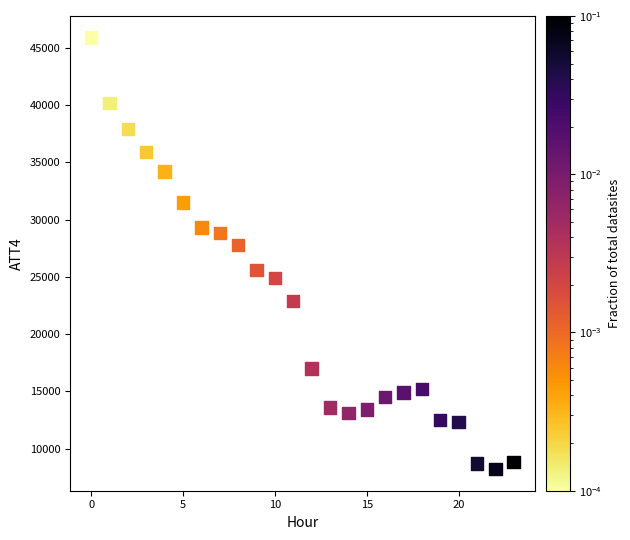

What is the range of Y values (max minus min)?

37700